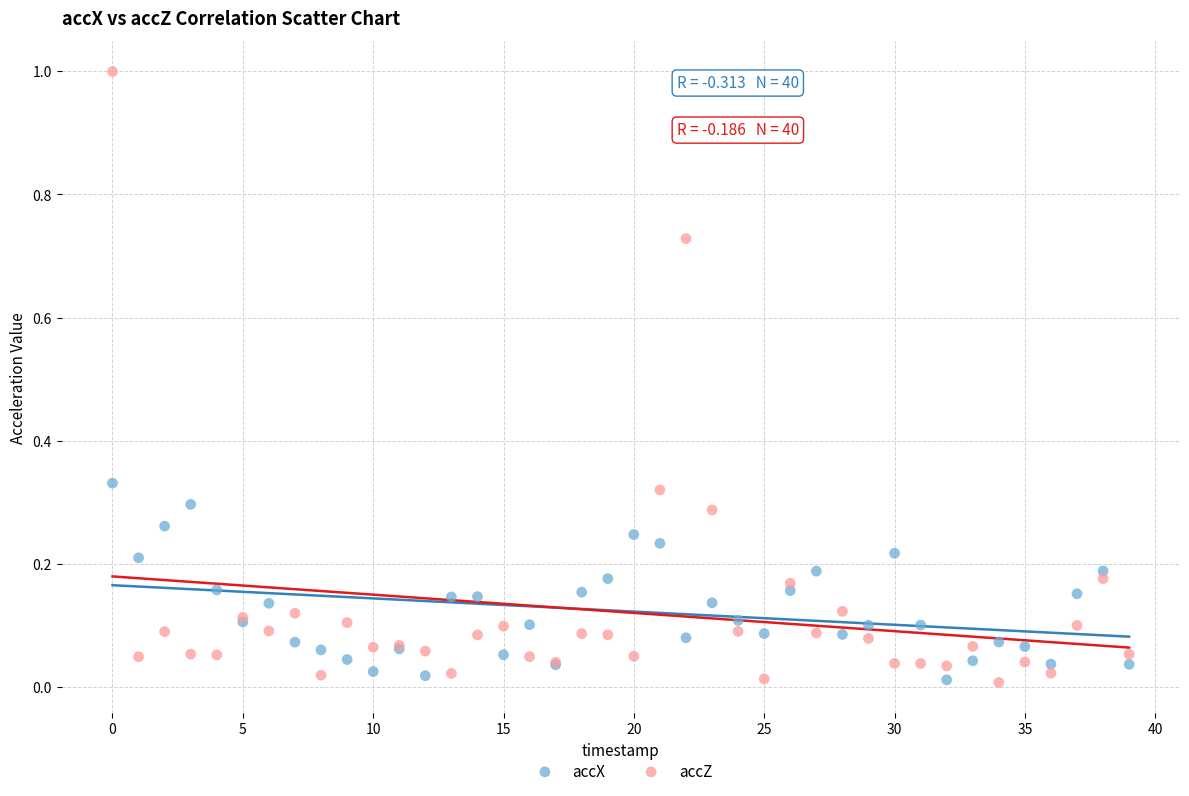

Which series reaches the maximum Y coordinate?

accZ